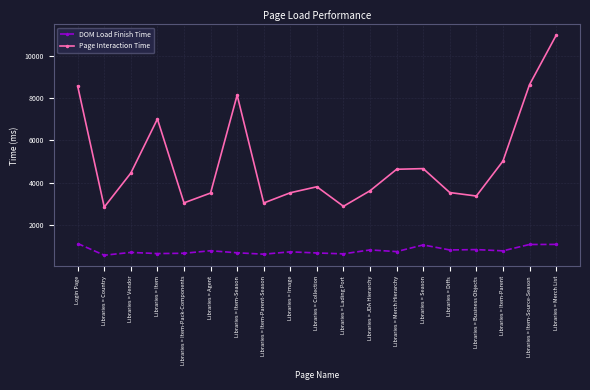

How many lines are shown in the chart?

2